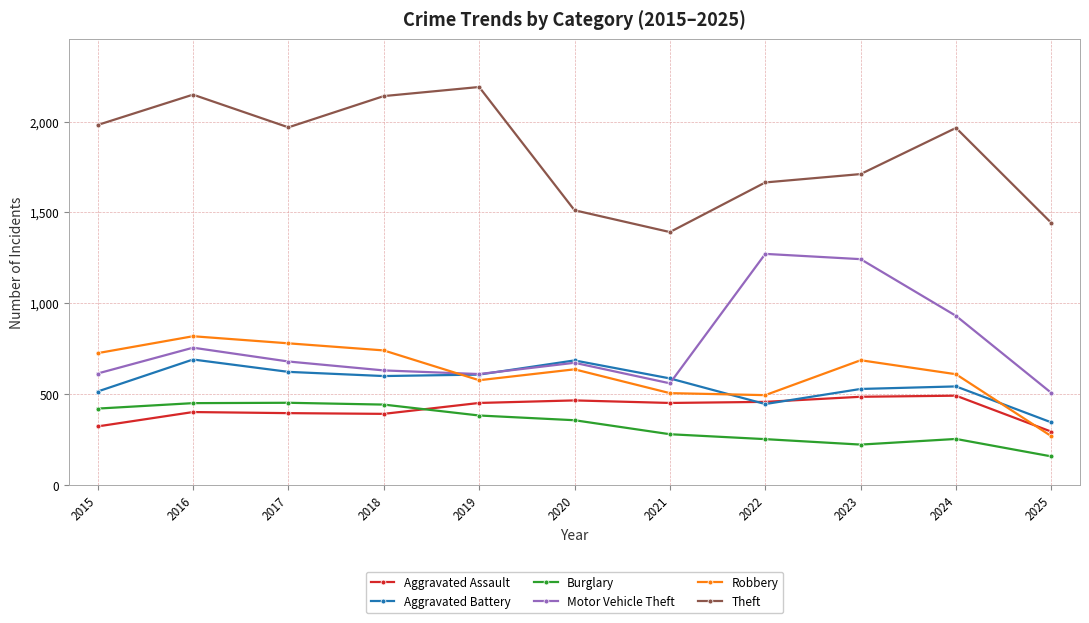

What is the spread (max minus min) of values at 2025?

1284